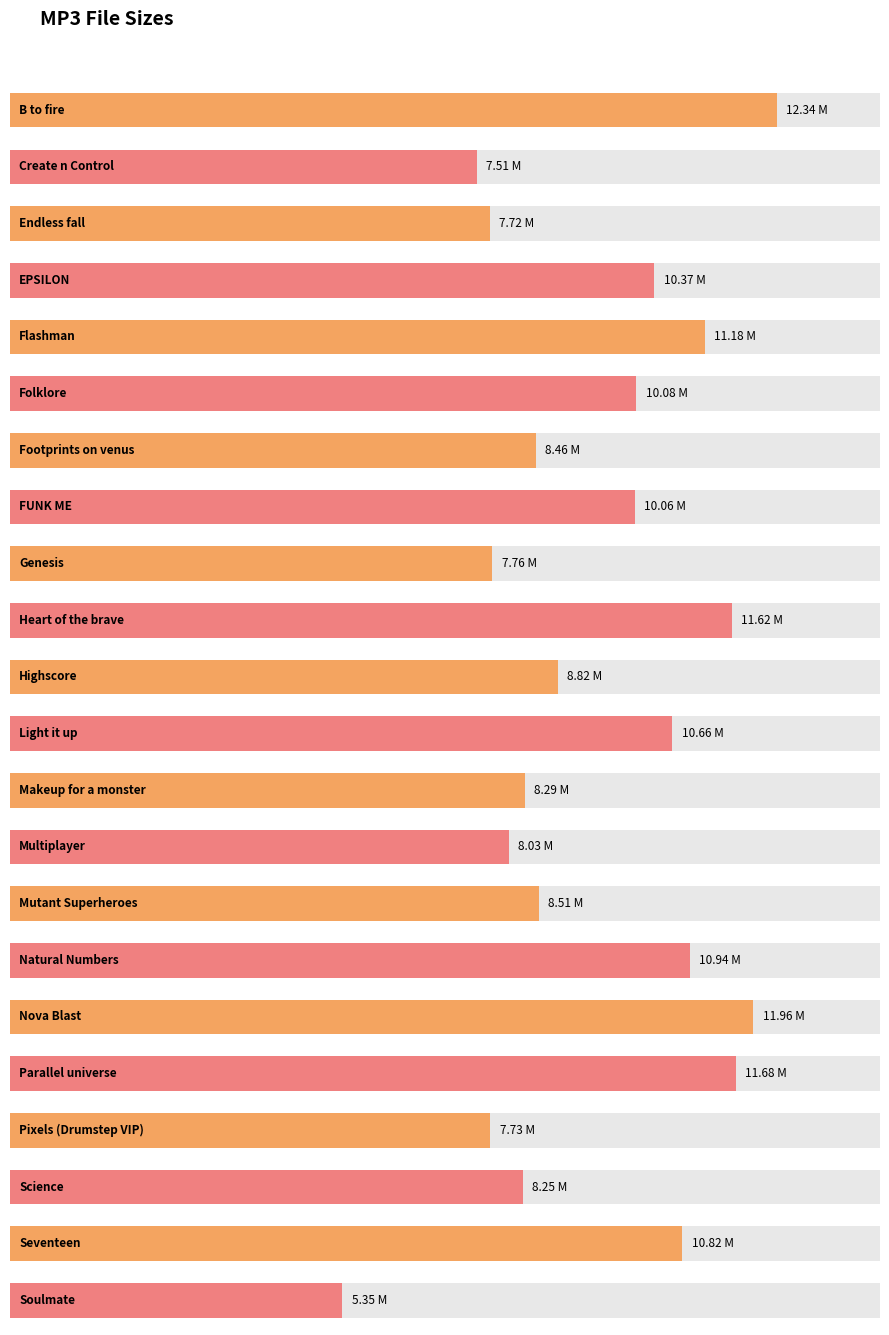

Where is the data nearest to the value 8?

14. Multiplayer.mp3